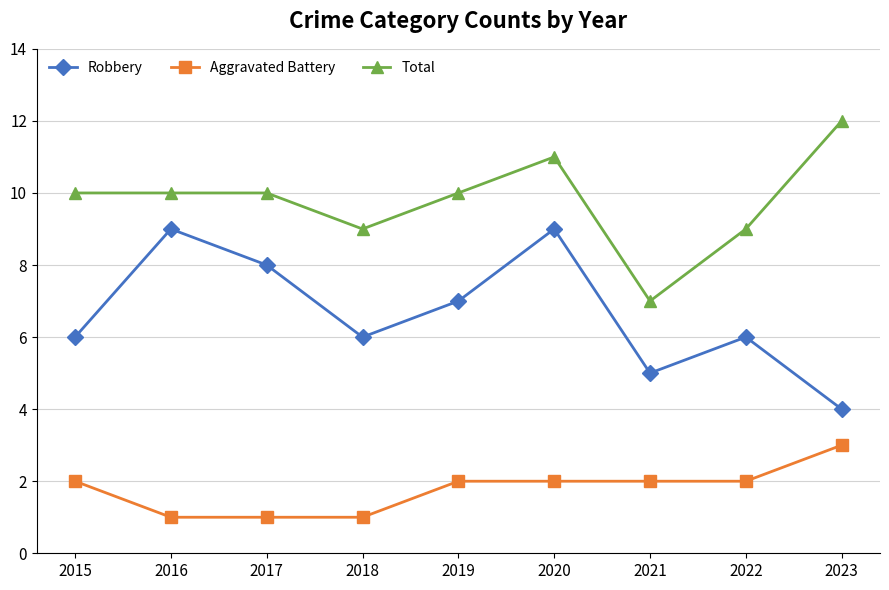

Is the value of Total at 2015 greater than the value of Aggravated Battery at 2023?

Yes